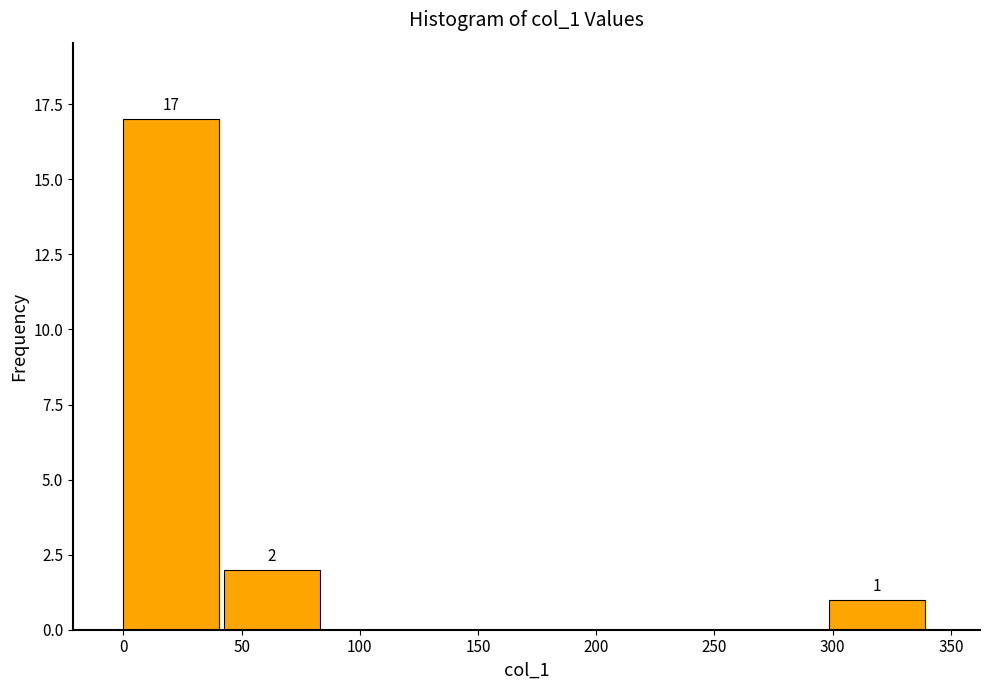

Over which range of the x-axis is the bar tallest?

0 to 45